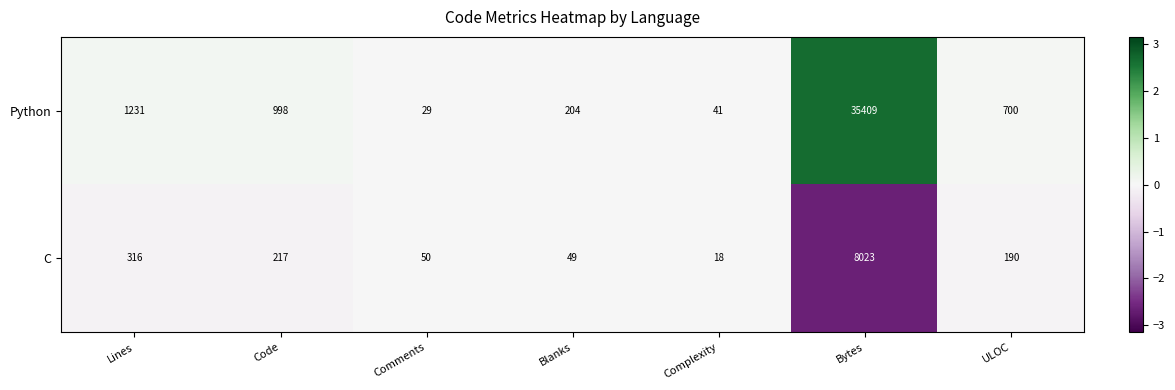

What is the spread (max minus min) of values at Code?

781